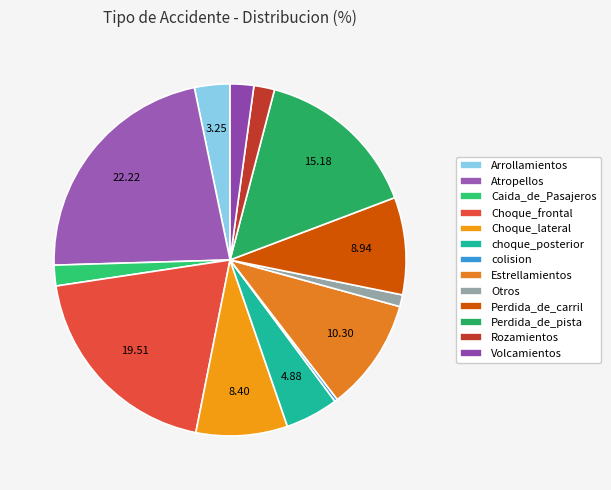

Is it true that Arrollamientos is 3% of the pie?

True